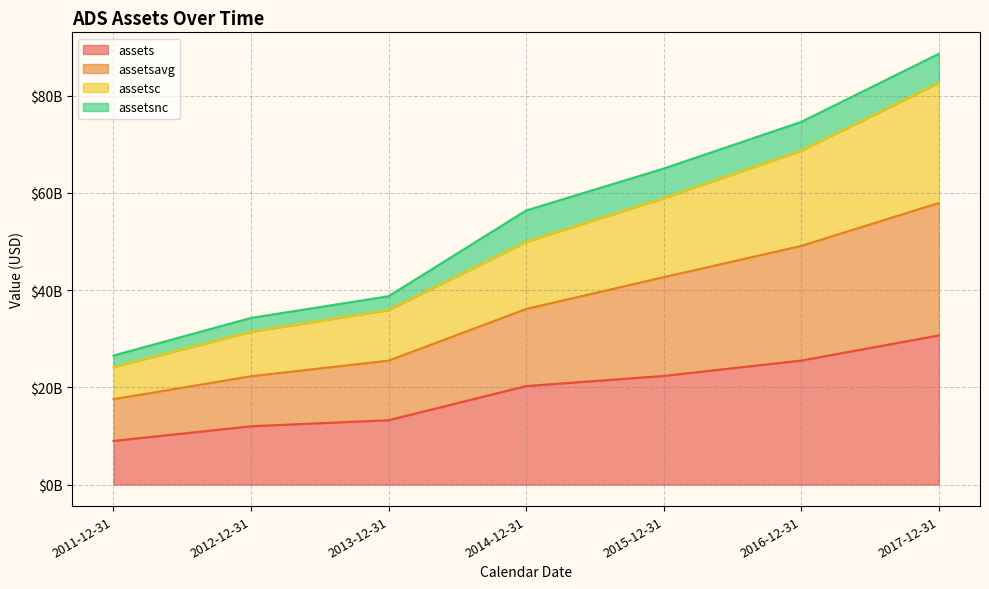

What are all the series names shown in the legend?

assets, assetsavg, assetsc, assetsnc